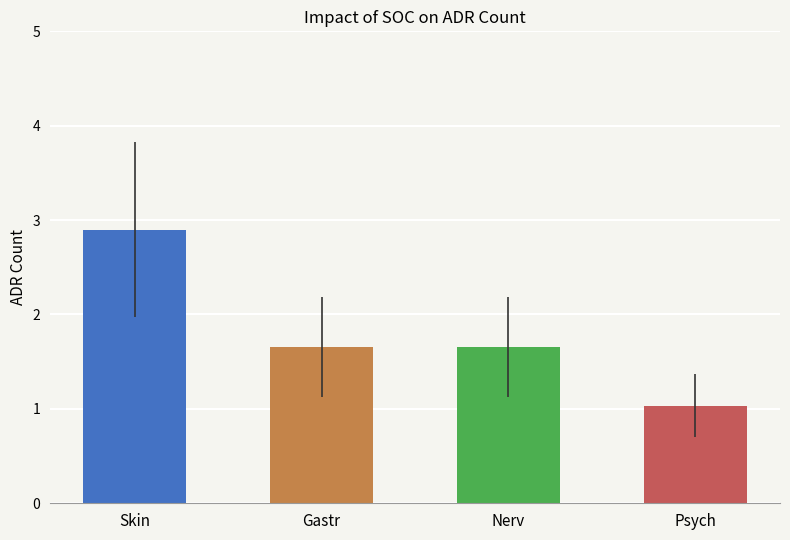

Which has a higher value, Skin or Nerv?

Skin